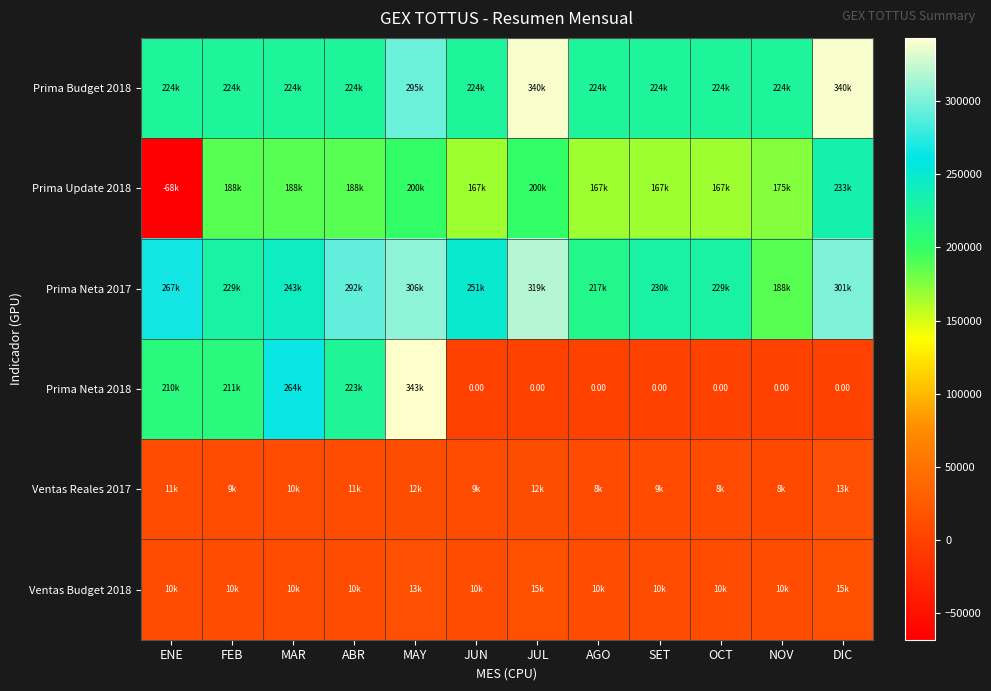

What is the difference between the maximum and minimum values in the Prima Neta 2017 series?

131492.4